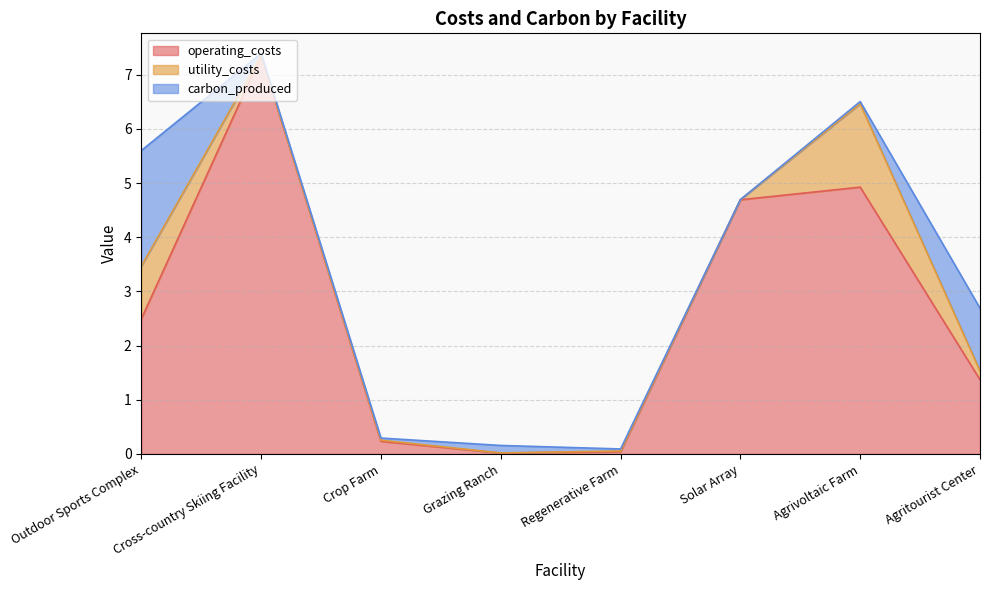

What is the label of the 4th point from the left?

Grazing Ranch